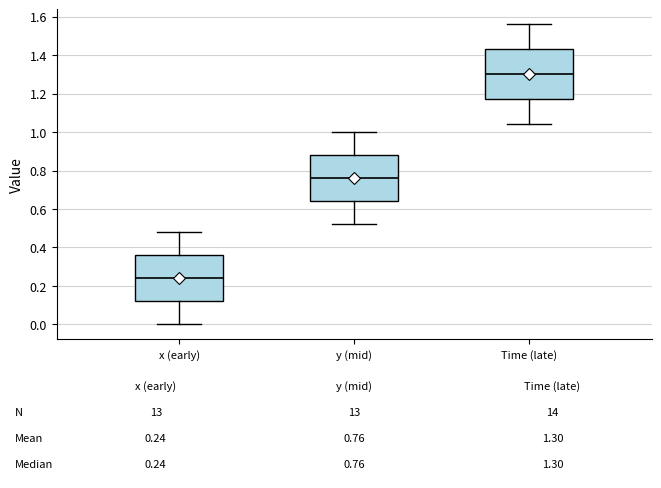

Which box has the highest median line?

Time (late)